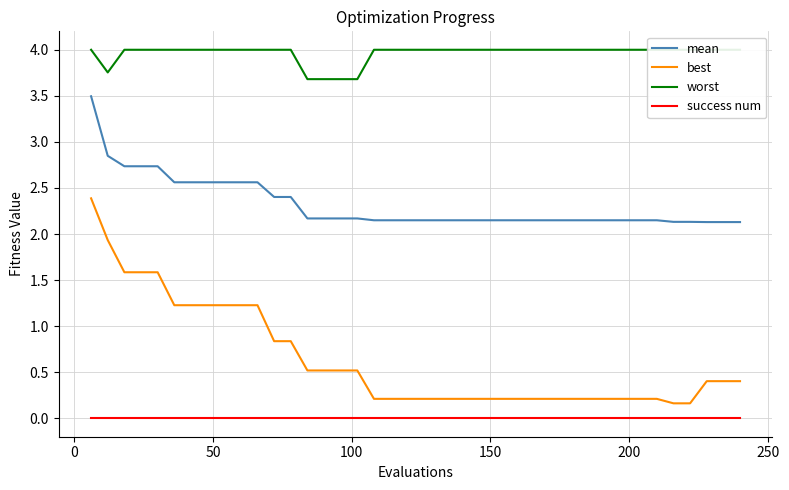

True or false: worst and success num intersect in this chart.

False